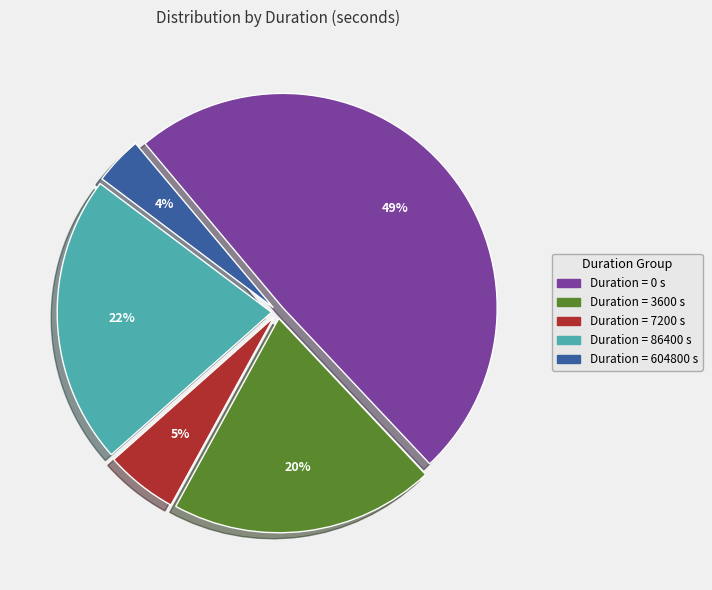

To the nearest percent, what is the difference between the largest and smallest slice percentages?

45%